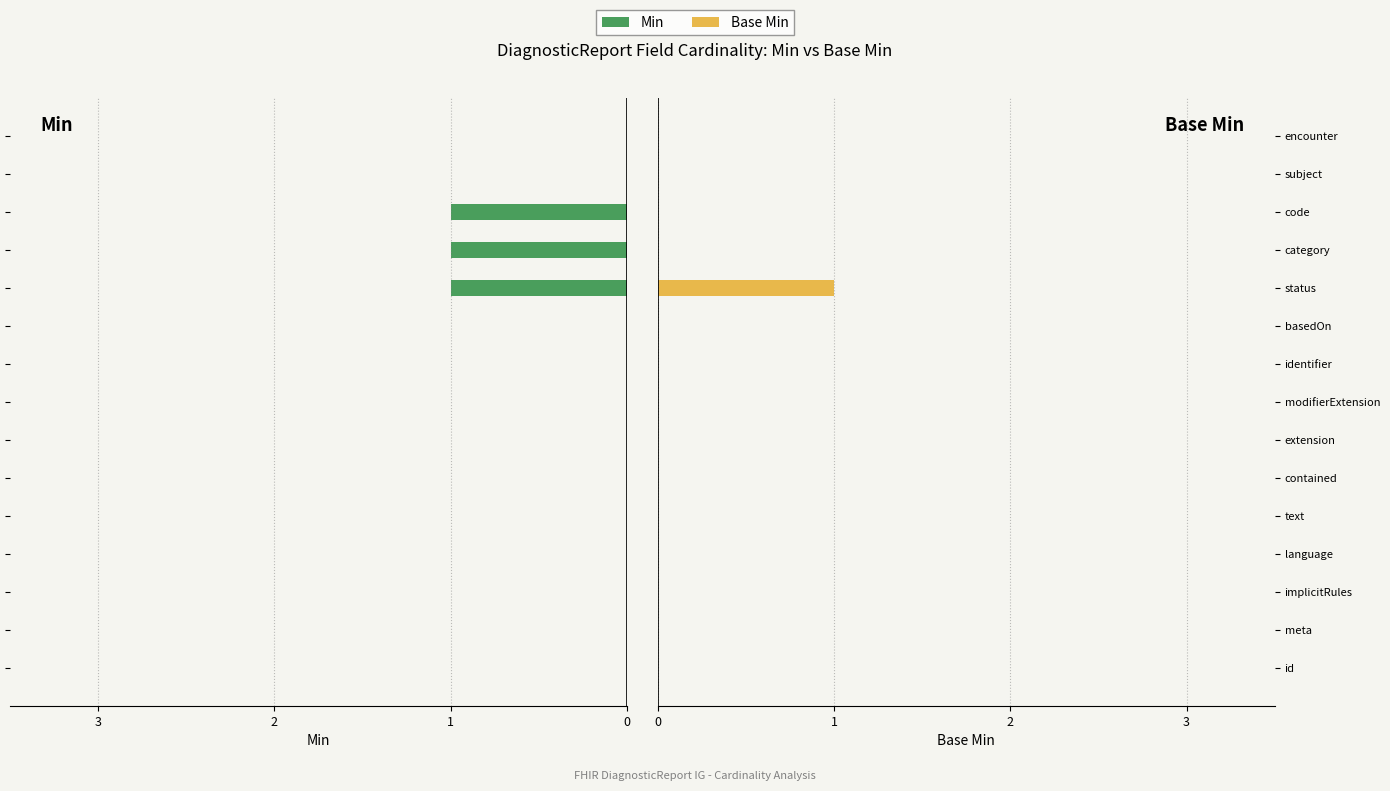

Between contained and basedOn, which is larger?

contained